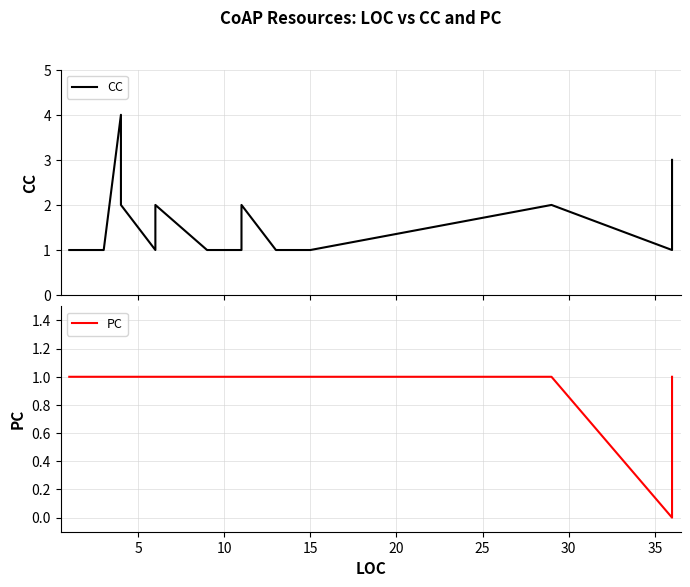

Rank the series by their maximum value, from highest to lowest.

CC, PC